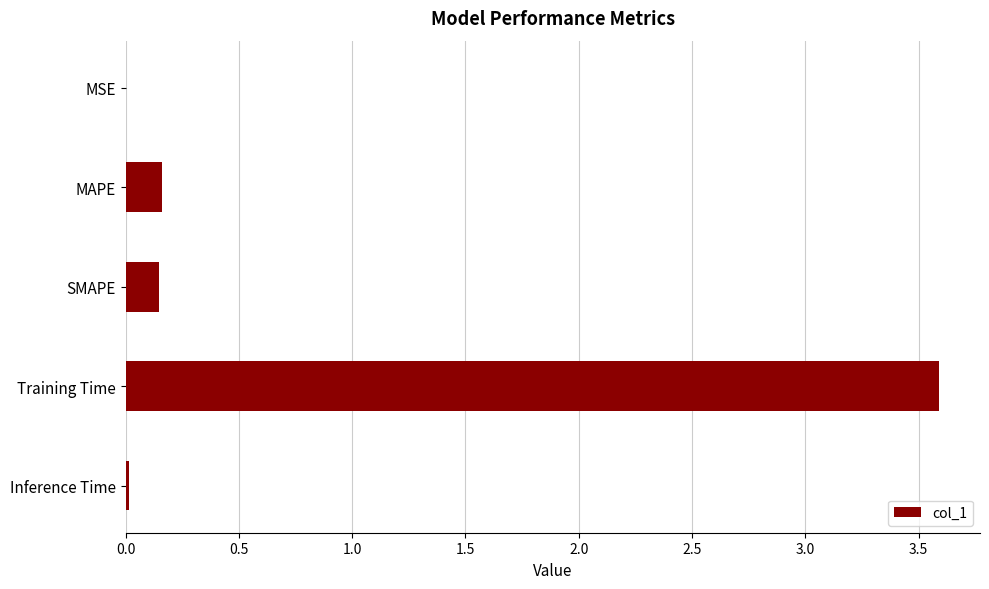

What is the average value?

0.8